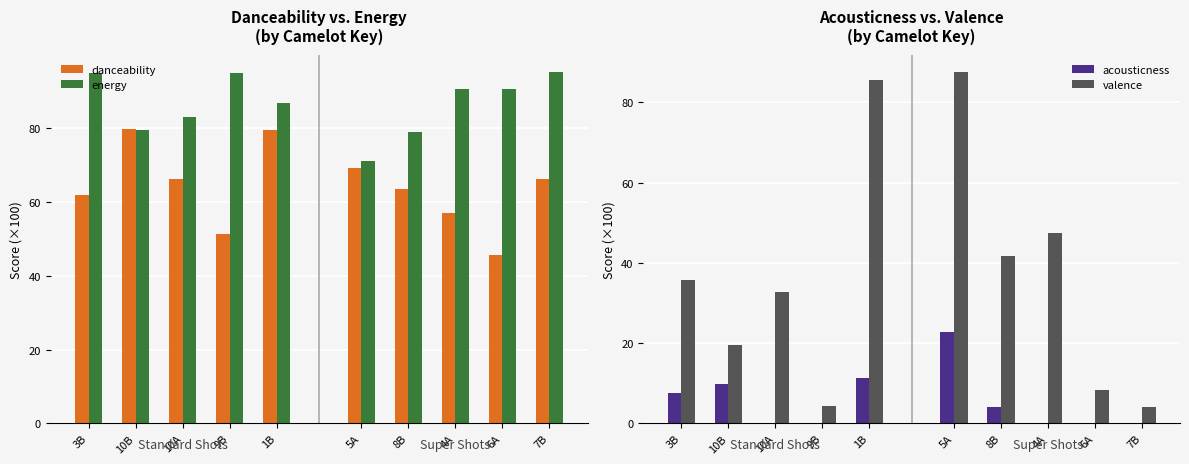

Is it true that energy equals 79.4 at 10B?

True